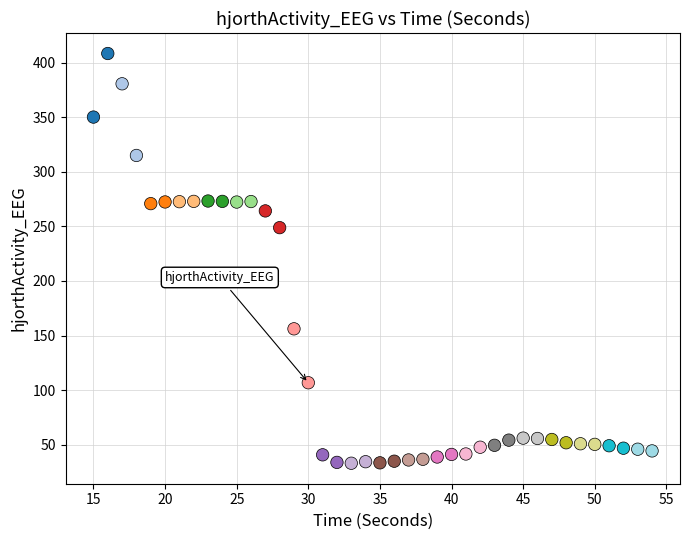

What Y value in the scatter plot is closest to 220?

248.8